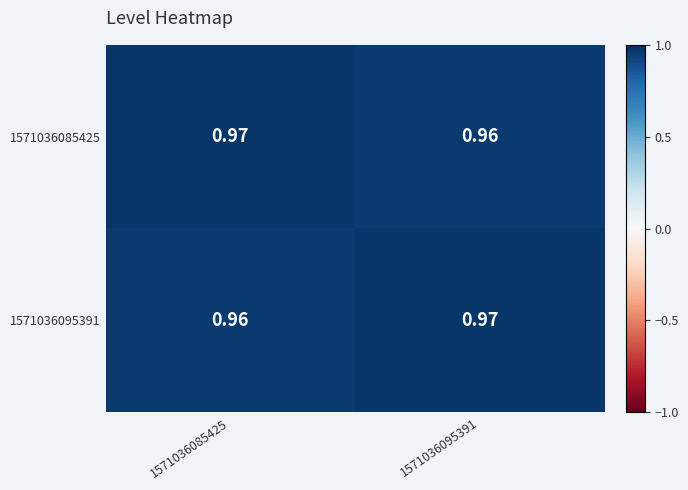

Is the value of 1571036085425 at 1571036095391 greater than the value of 1571036095391 at 1571036095391?

No